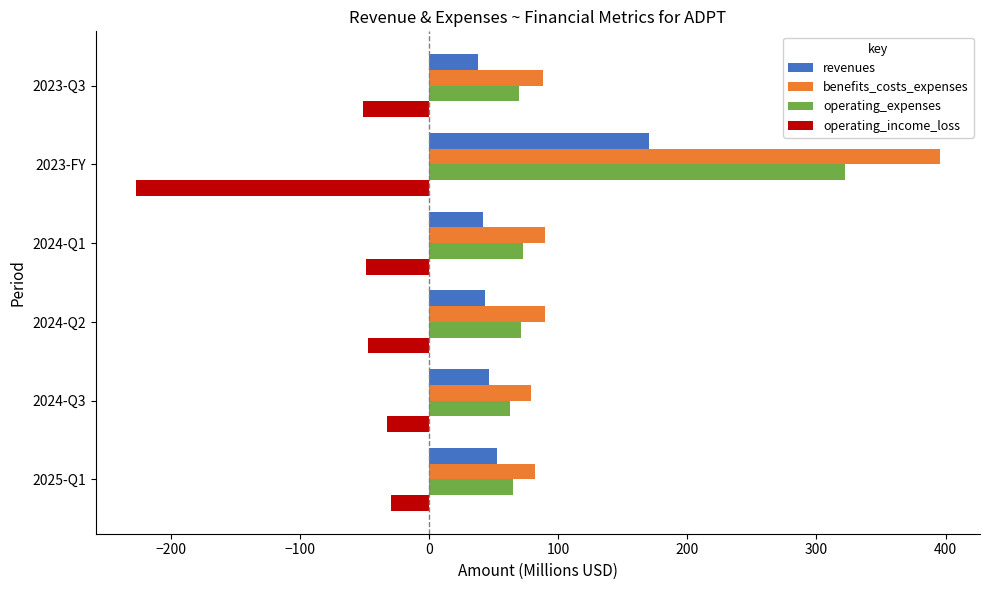

What is the total value across all series at 2024-Q2?

156.5